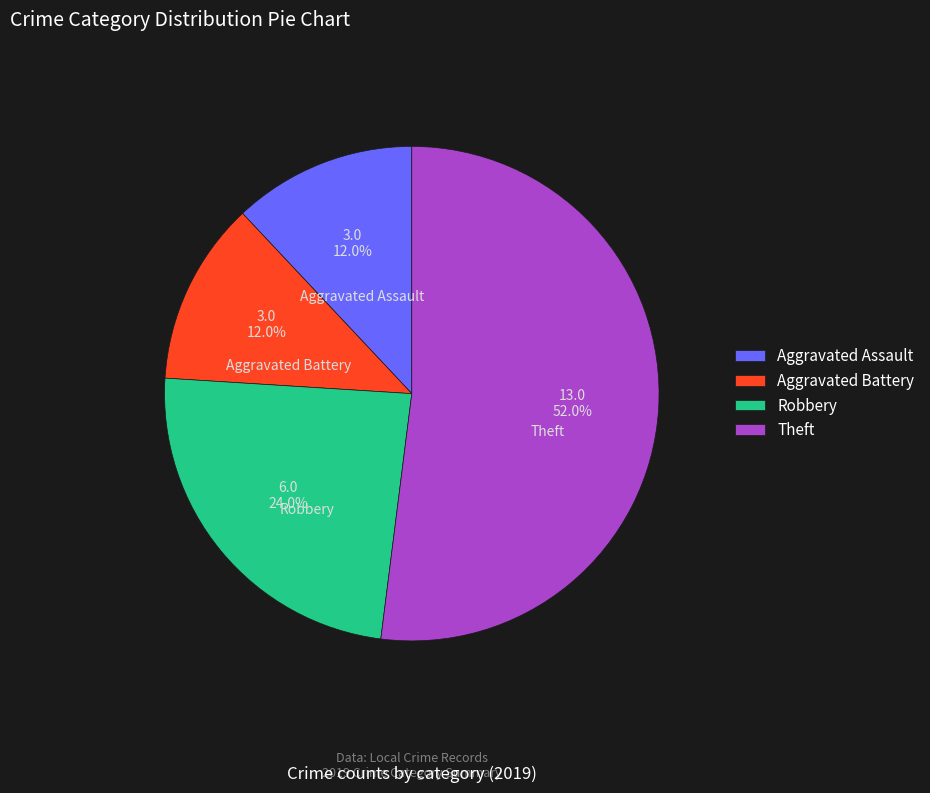

Which category has the biggest portion of the pie?

Theft